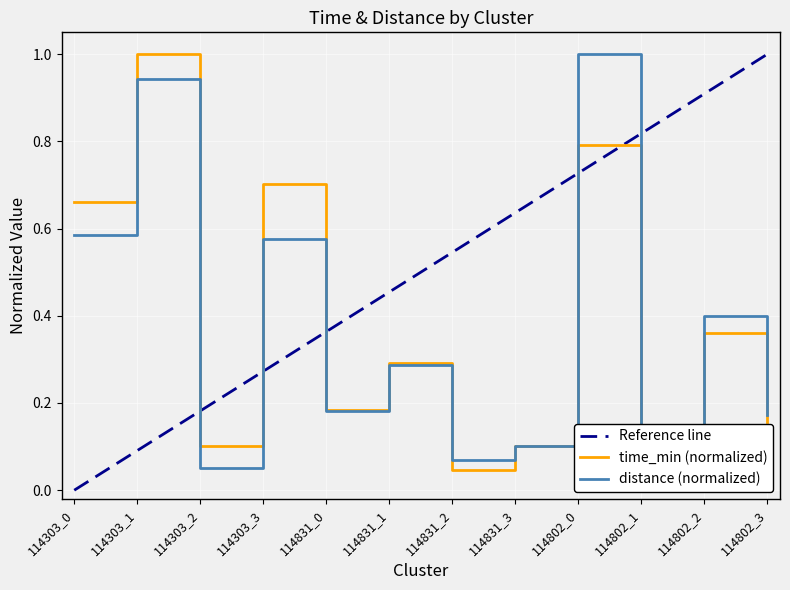

What is the sum of all mean_distance values?

4.4